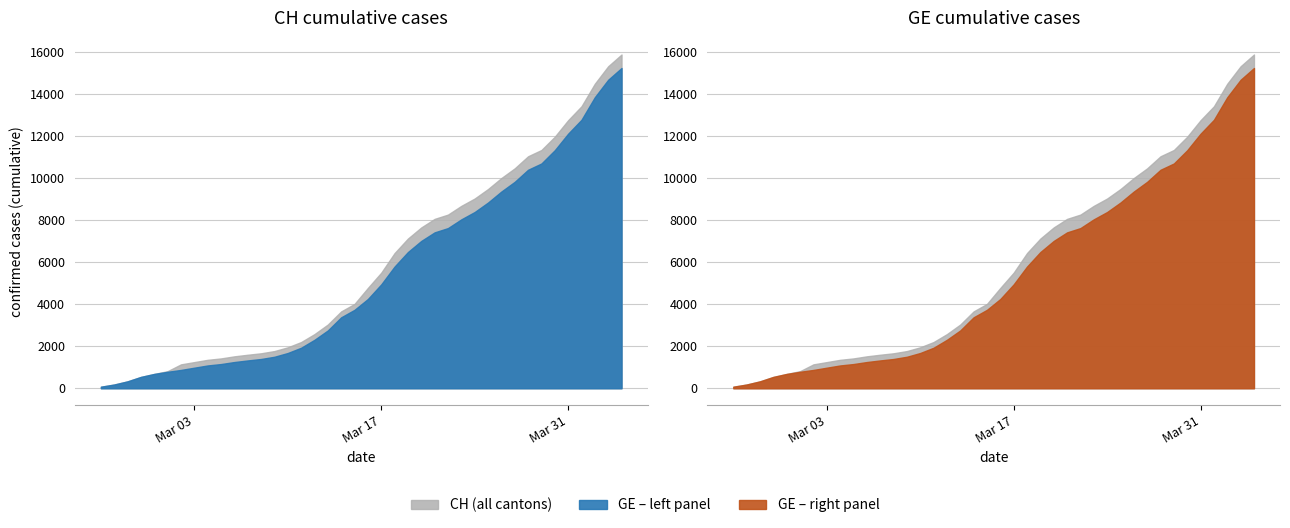

What is the minimum value for GE?

73